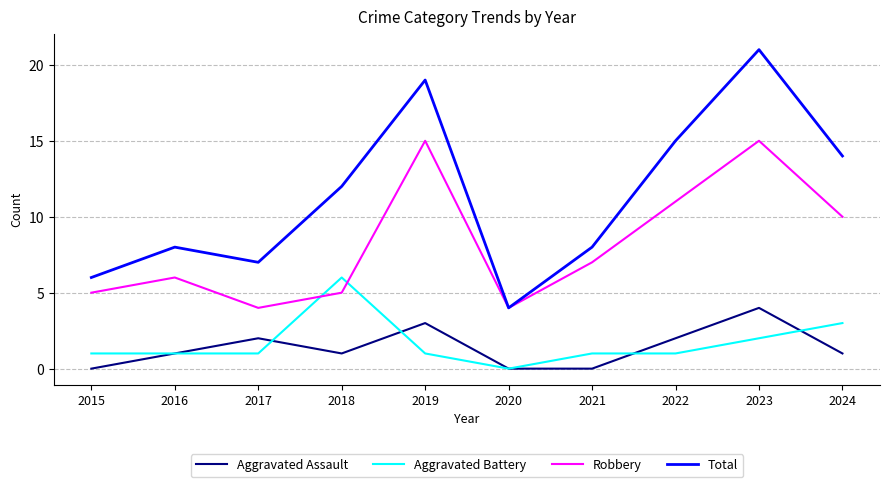

How many series are shown in this chart?

4